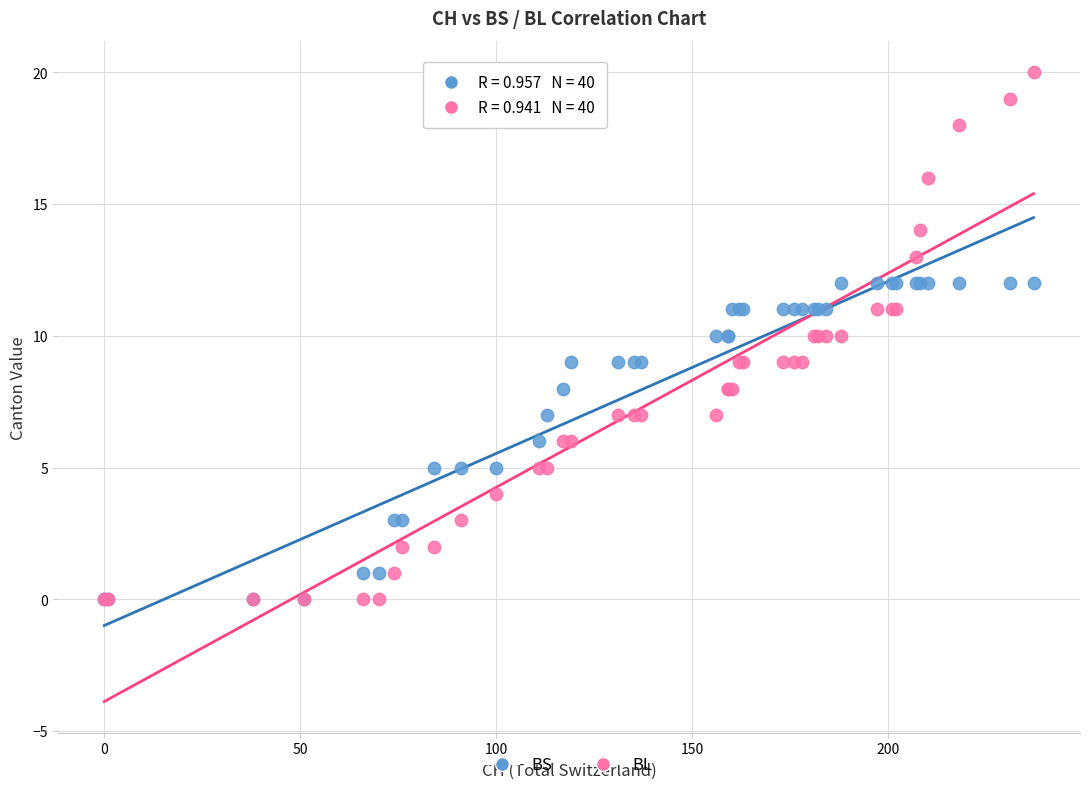

What are all the series names shown in the legend?

BS, BL